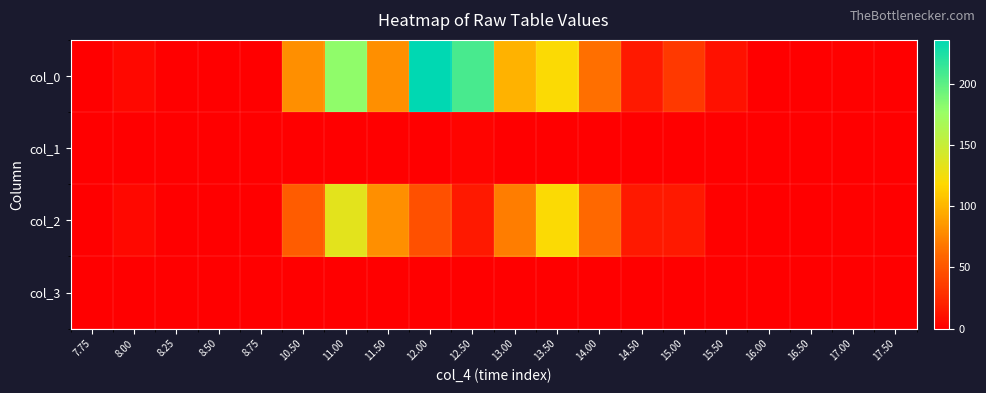

Which series has the largest range (max minus min)?

col_0